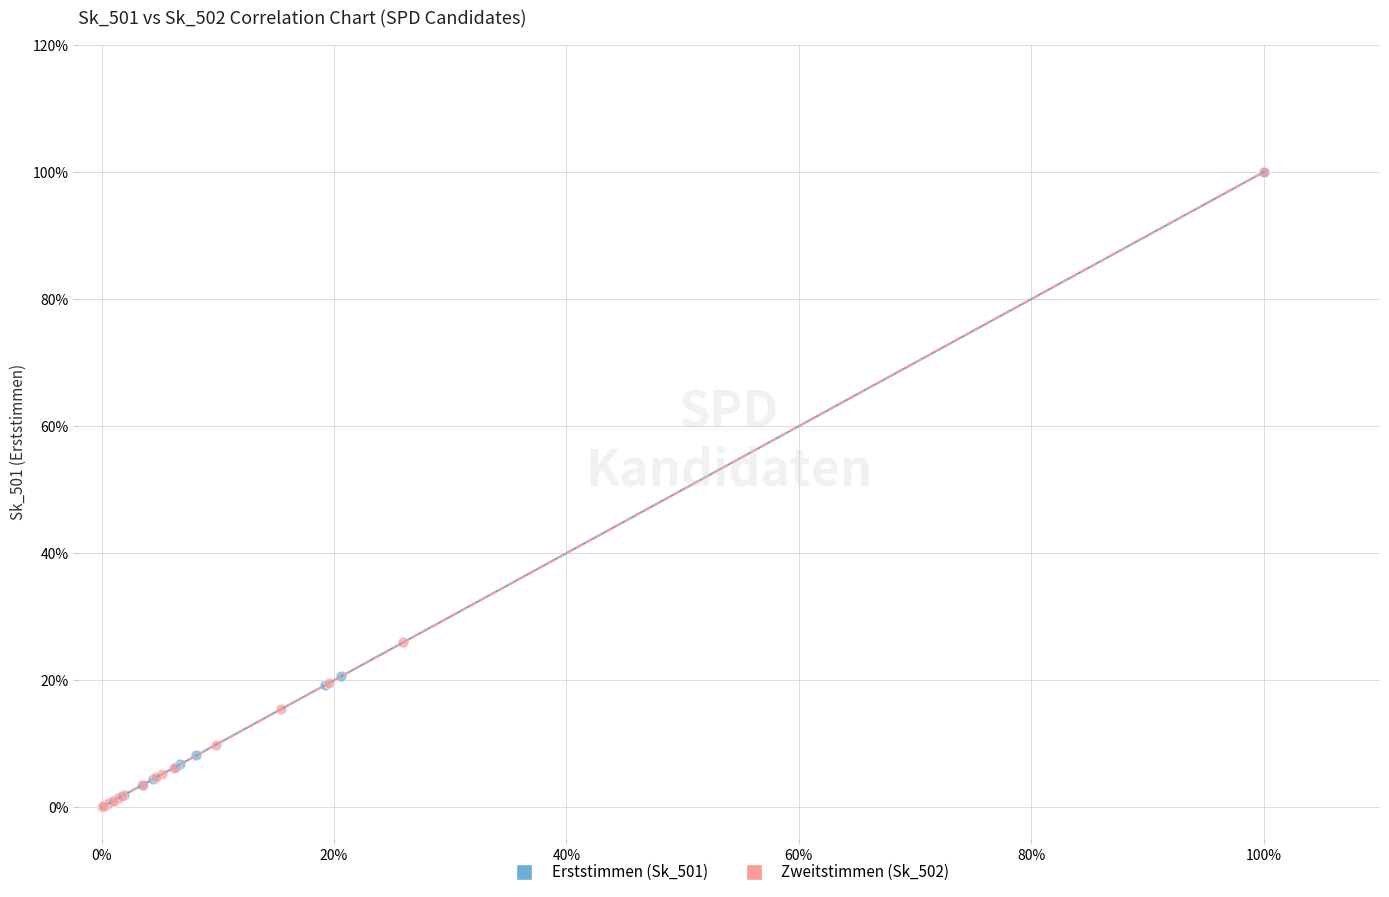

What are all the series names shown in the legend?

Erststimmen (Sk_501), Zweitstimmen (Sk_502)